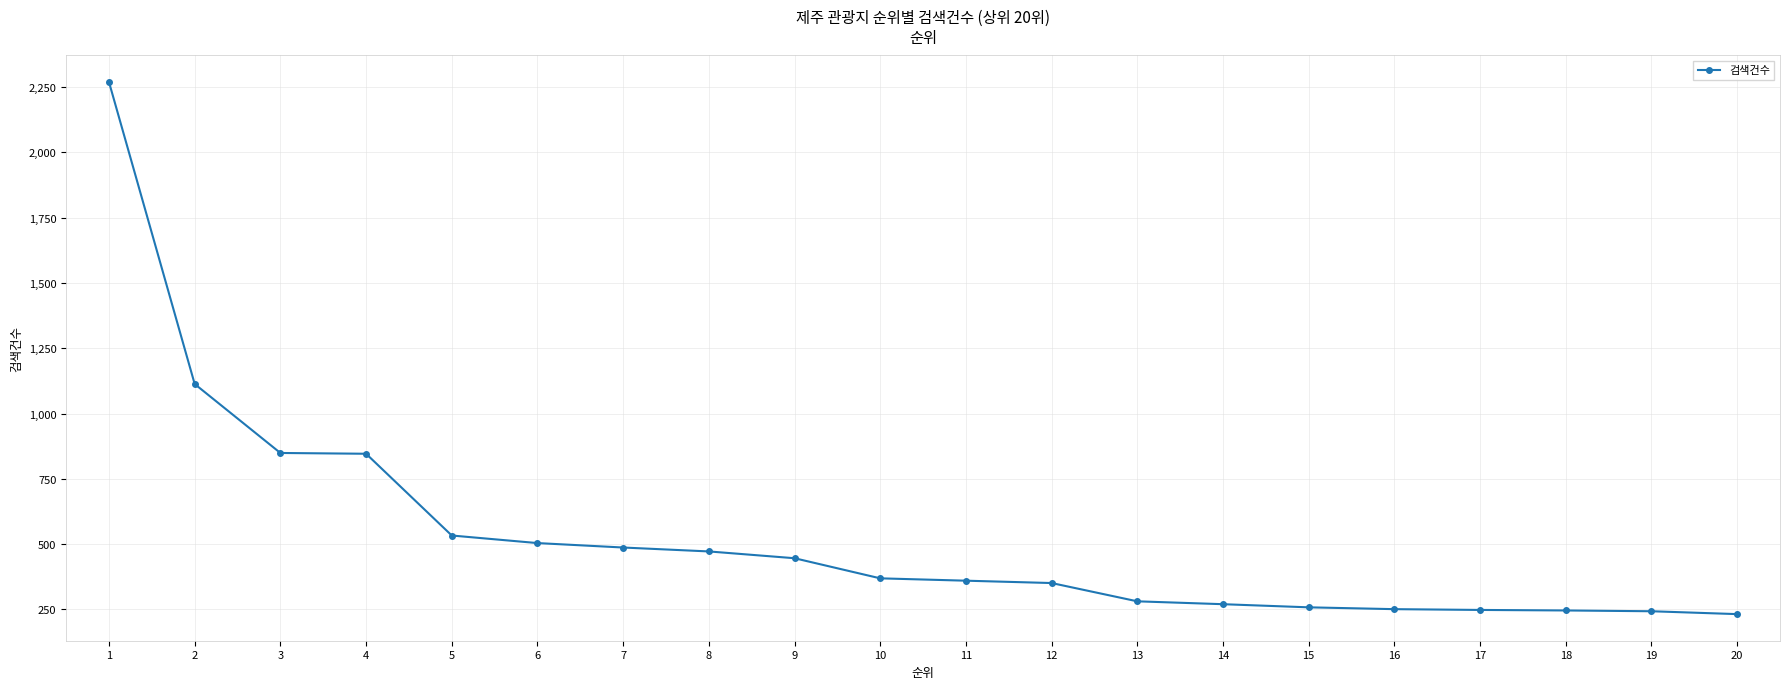

What is the difference between the values at 8 and 12?

121